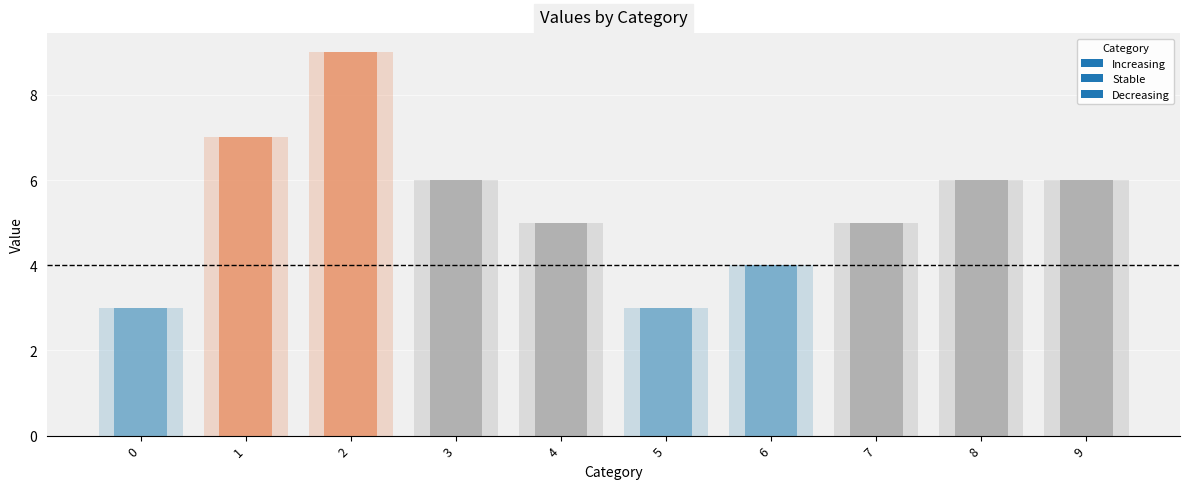

What is the average value?

5